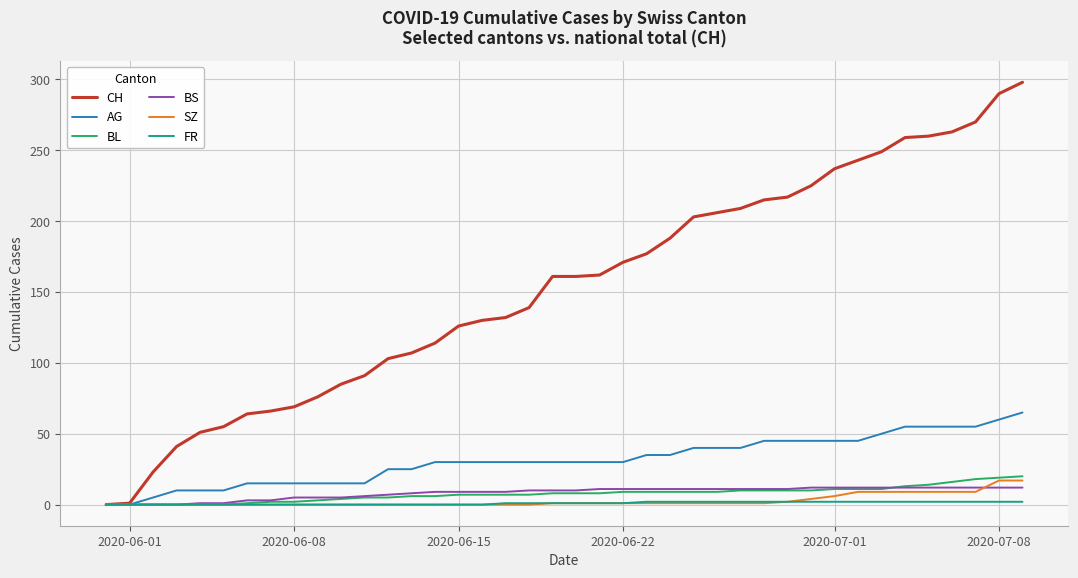

Which series has the largest total across all categories?

CH